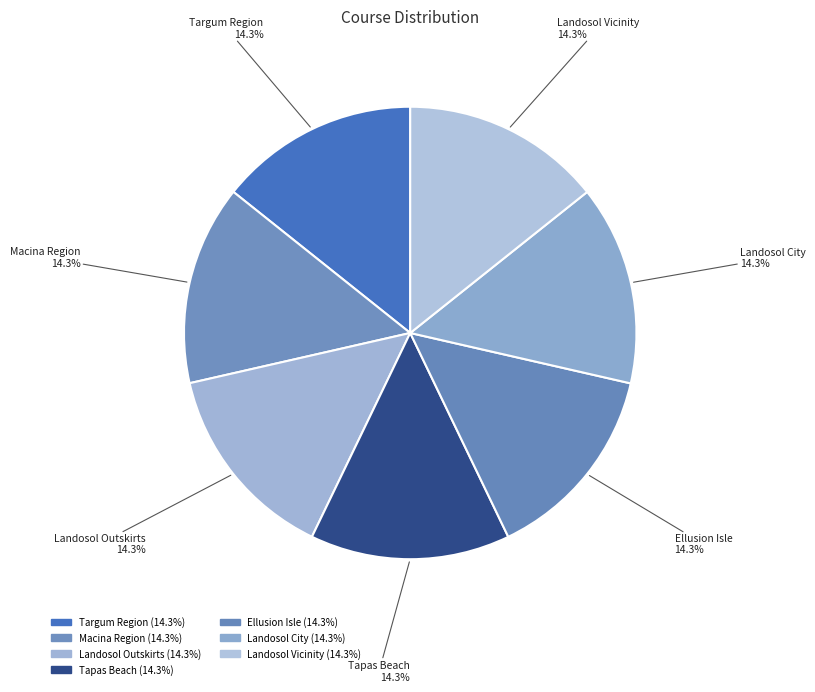

Is it true that Landosol Vicinity is 20% of the pie?

False